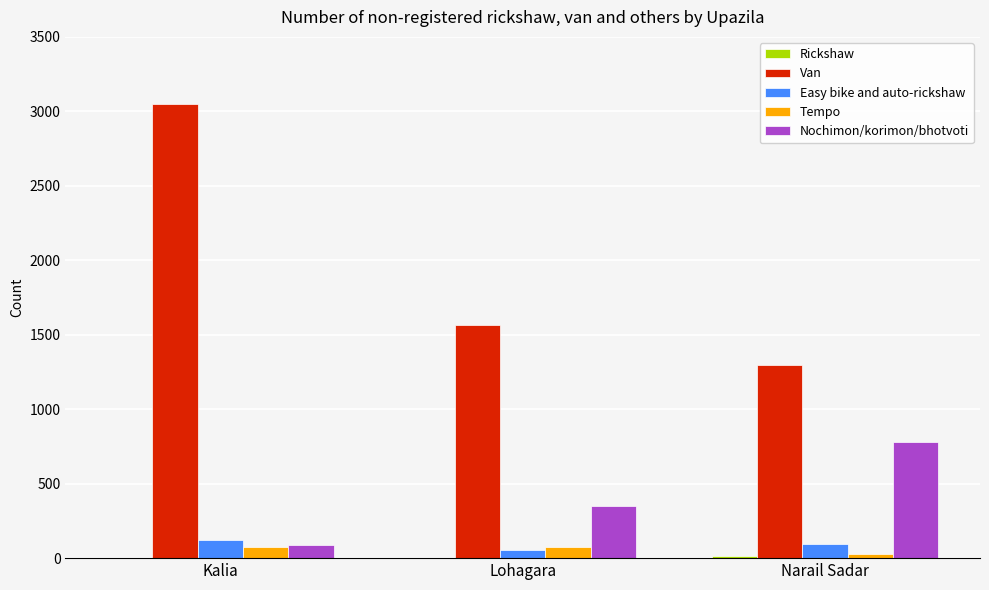

At which category is the sum across all series the highest?

Kalia